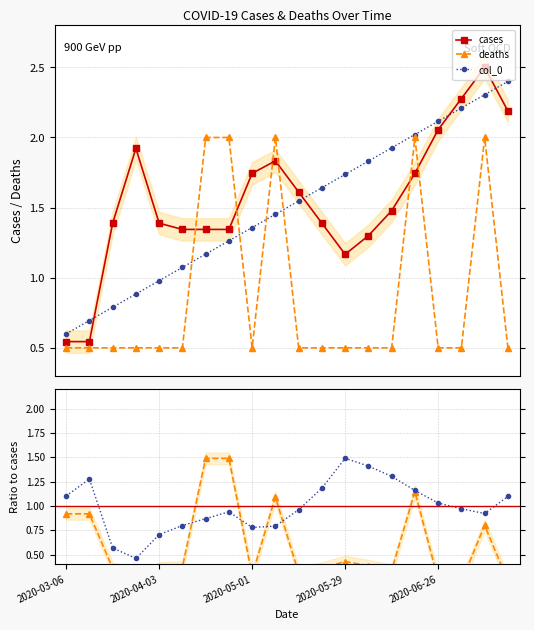

List the labels in order of col_0 value, smallest first.

2020-03-06, 2020-03-13, 2020-03-20, 2020-03-27, 2020-04-03, 2020-04-10, 2020-04-17, 2020-04-24, 2020-05-01, 2020-05-08, 2020-05-15, 2020-05-22, 2020-05-29, 2020-06-05, 2020-06-12, 2020-06-19, 2020-06-26, 2020-07-03, 2020-07-10, 2020-07-17